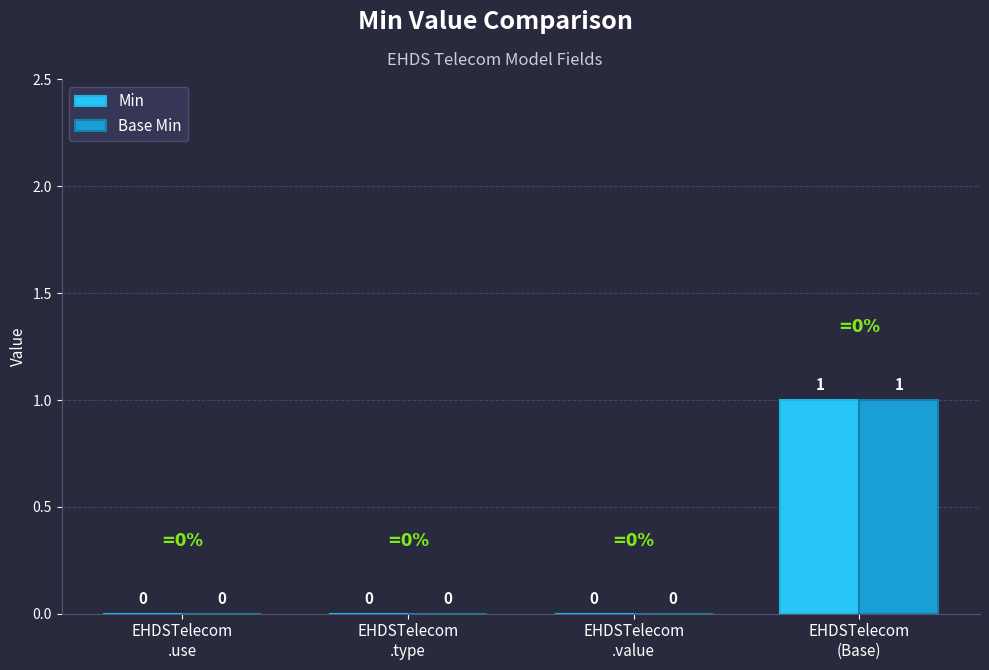

How many values in the Base Min series exceed 0?

1